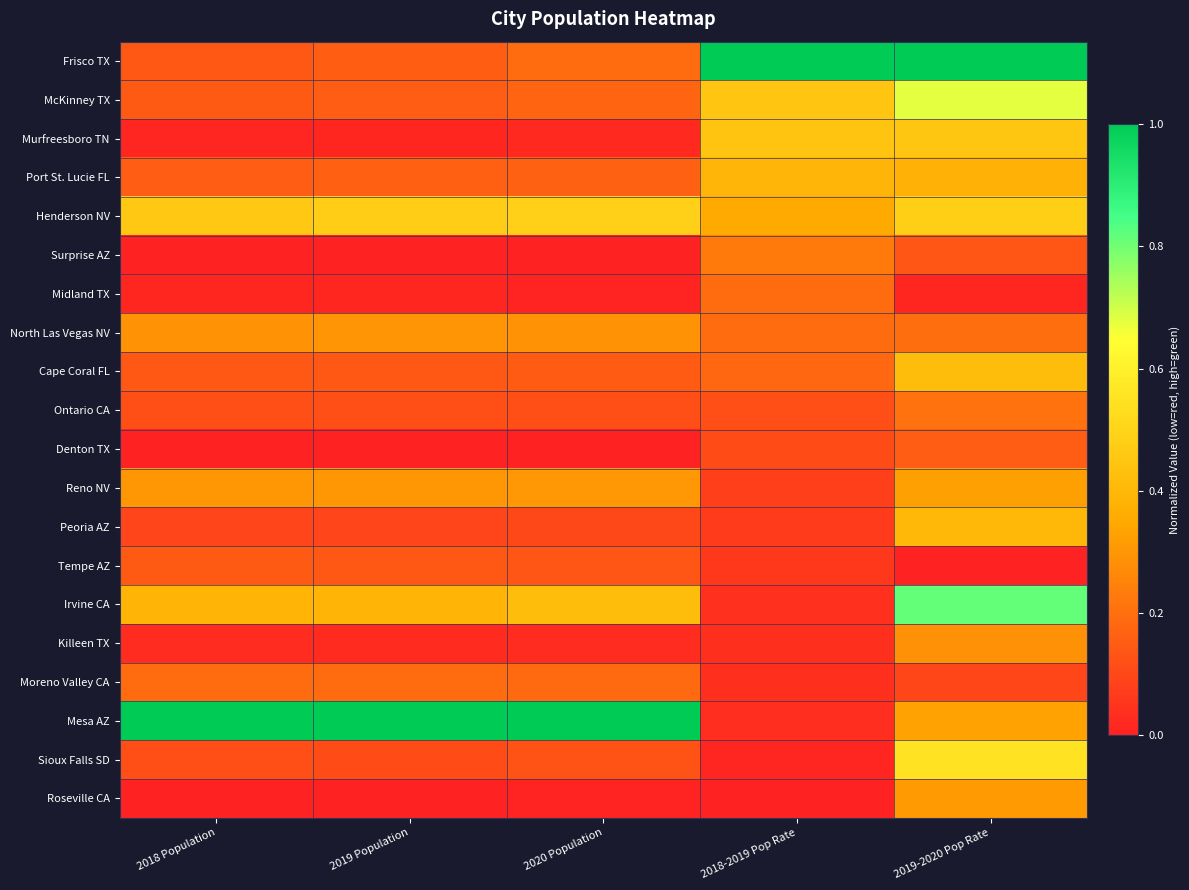

Reading left to right, list all the values displayed in this chart.

Frisco TX: 2018 Population=0.1	2019 Population=0.2	2020 Population=0.2	2018-2019 Pop Rate=1.0	2019-2020 Pop Rate=1.0
McKinney TX: 2018 Population=0.1	2019 Population=0.2	2020 Population=0.2	2018-2019 Pop Rate=0.4	2019-2020 Pop Rate=0.7
Murfreesboro TN: 2018 Population=0.0	2019 Population=0.0	2020 Population=0.0	2018-2019 Pop Rate=0.4	2019-2020 Pop Rate=0.5
Port St. Lucie FL: 2018 Population=0.2	2019 Population=0.2	2020 Population=0.2	2018-2019 Pop Rate=0.4	2019-2020 Pop Rate=0.4
Henderson NV: 2018 Population=0.5	2019 Population=0.5	2020 Population=0.5	2018-2019 Pop Rate=0.4	2019-2020 Pop Rate=0.5
Surprise AZ: 2018 Population=0.0	2019 Population=0.0	2020 Population=0.0	2018-2019 Pop Rate=0.2	2019-2020 Pop Rate=0.1
Midland TX: 2018 Population=0.0	2019 Population=0.0	2020 Population=0.0	2018-2019 Pop Rate=0.2	2019-2020 Pop Rate=0.0
North Las Vegas NV: 2018 Population=0.3	2019 Population=0.3	2020 Population=0.3	2018-2019 Pop Rate=0.2	2019-2020 Pop Rate=0.2
Cape Coral FL: 2018 Population=0.1	2019 Population=0.1	2020 Population=0.1	2018-2019 Pop Rate=0.2	2019-2020 Pop Rate=0.4
Ontario CA: 2018 Population=0.1	2019 Population=0.1	2020 Population=0.1	2018-2019 Pop Rate=0.1	2019-2020 Pop Rate=0.2
Denton TX: 2018 Population=0.0	2019 Population=0.0	2020 Population=0.0	2018-2019 Pop Rate=0.1	2019-2020 Pop Rate=0.2
Reno NV: 2018 Population=0.3	2019 Population=0.3	2020 Population=0.3	2018-2019 Pop Rate=0.1	2019-2020 Pop Rate=0.3
Peoria AZ: 2018 Population=0.1	2019 Population=0.1	2020 Population=0.1	2018-2019 Pop Rate=0.1	2019-2020 Pop Rate=0.4
Tempe AZ: 2018 Population=0.1	2019 Population=0.1	2020 Population=0.1	2018-2019 Pop Rate=0.1	2019-2020 Pop Rate=0.0
Irvine CA: 2018 Population=0.4	2019 Population=0.4	2020 Population=0.4	2018-2019 Pop Rate=0.0	2019-2020 Pop Rate=0.8
Killeen TX: 2018 Population=0.0	2019 Population=0.0	2020 Population=0.0	2018-2019 Pop Rate=0.0	2019-2020 Pop Rate=0.3
Moreno Valley CA: 2018 Population=0.2	2019 Population=0.2	2020 Population=0.2	2018-2019 Pop Rate=0.0	2019-2020 Pop Rate=0.1
Mesa AZ: 2018 Population=1.0	2019 Population=1.0	2020 Population=1.0	2018-2019 Pop Rate=0.0	2019-2020 Pop Rate=0.3
Sioux Falls SD: 2018 Population=0.1	2019 Population=0.1	2020 Population=0.1	2018-2019 Pop Rate=0.0	2019-2020 Pop Rate=0.6
Roseville CA: 2018 Population=0.0	2019 Population=0.0	2020 Population=0.0	2018-2019 Pop Rate=0.0	2019-2020 Pop Rate=0.3